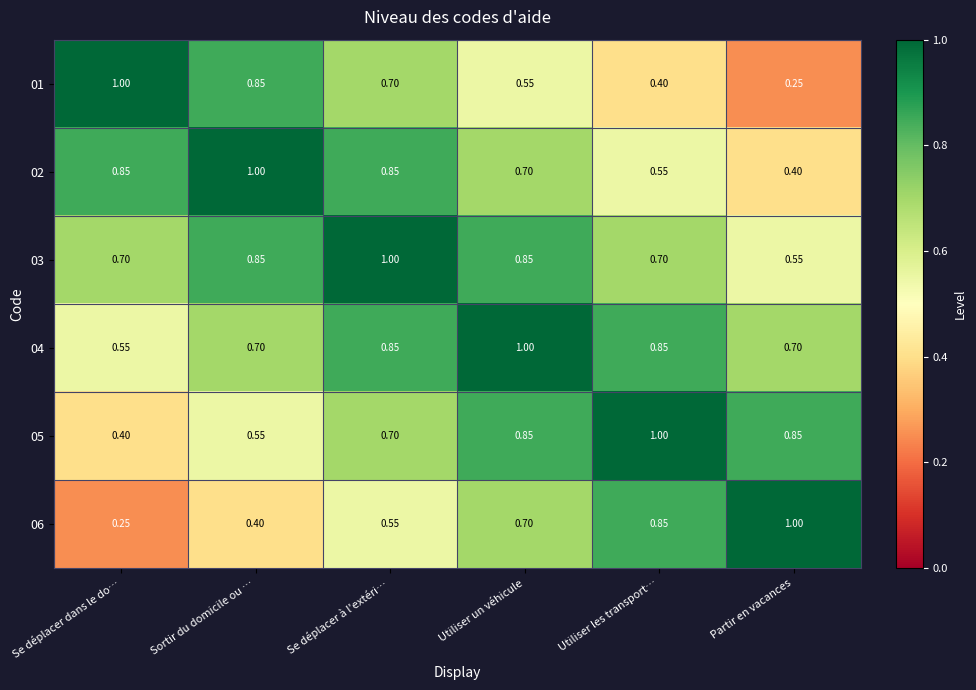

Where is 05 nearest to the value 0?

Se déplacer dans le do…